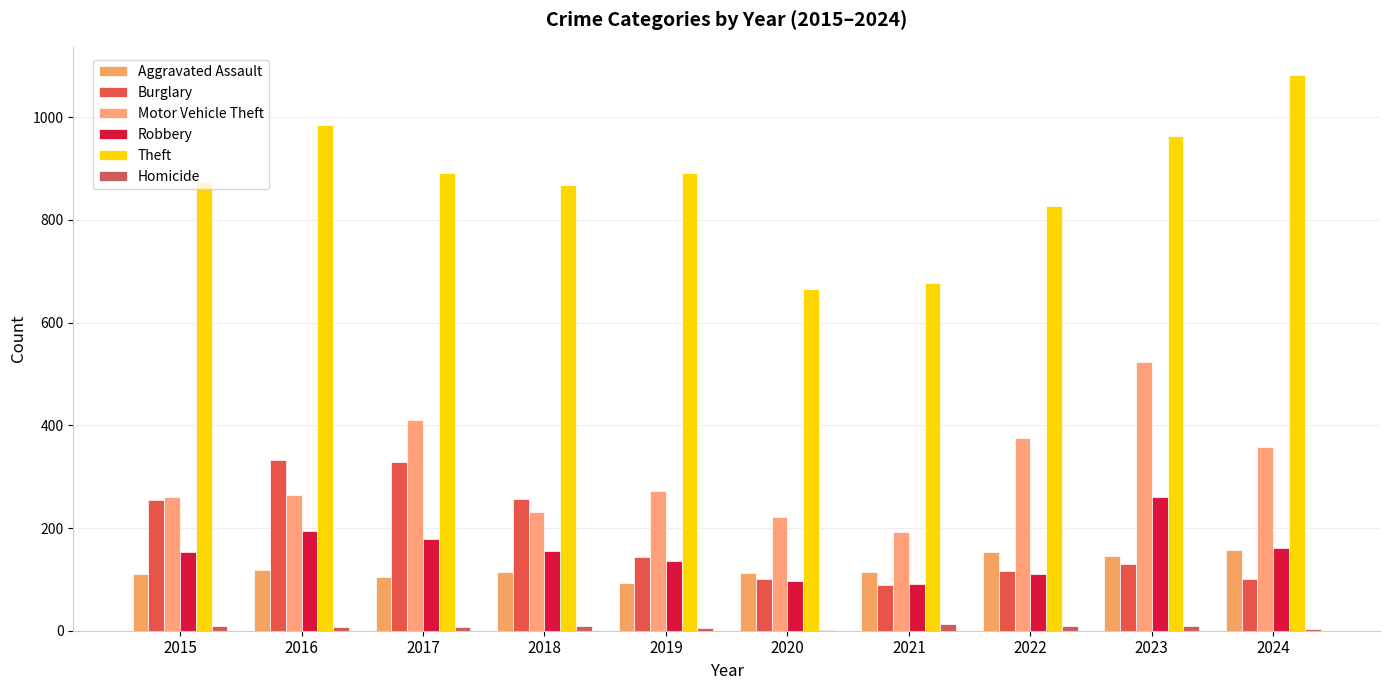

Reading right to left, what are all the values shown in this chart?

Aggravated Assault: 158	146	154	115	113	92	115	105	118	110
Burglary: 101	130	116	90	100	143	257	329	333	254
Motor Vehicle Theft: 357	524	376	193	221	273	231	411	265	261
Robbery: 162	260	111	91	97	135	155	178	194	154
Theft: 1083	964	827	678	666	891	868	892	984	874
Homicide: 4	10	9	13	2	5	10	8	7	9